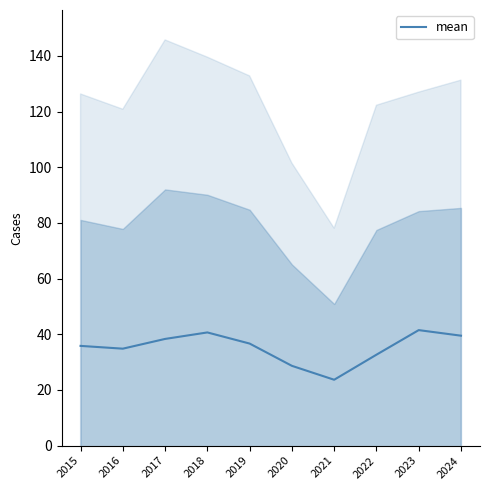

The chart shows a value of 55.9 at 2018. True or false?

False